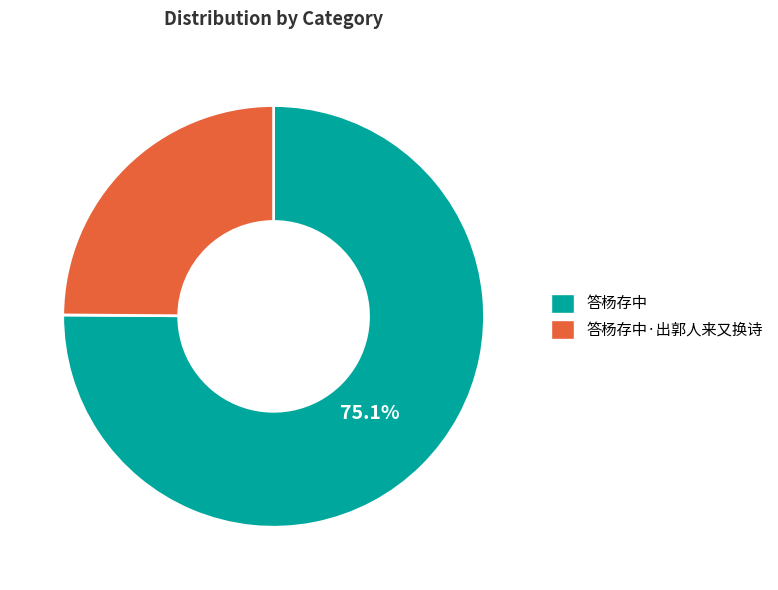

To the nearest percent, what is the combined percentage of 答杨存中·出郭人来又换诗 and 答杨存中?

100%